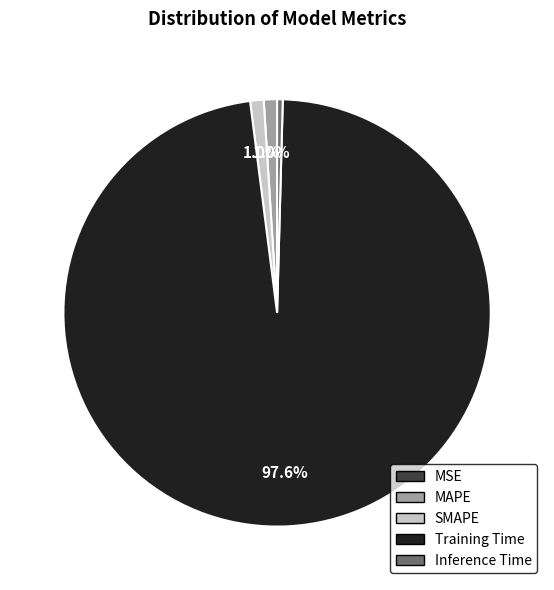

Is MAPE the majority of the pie?

No